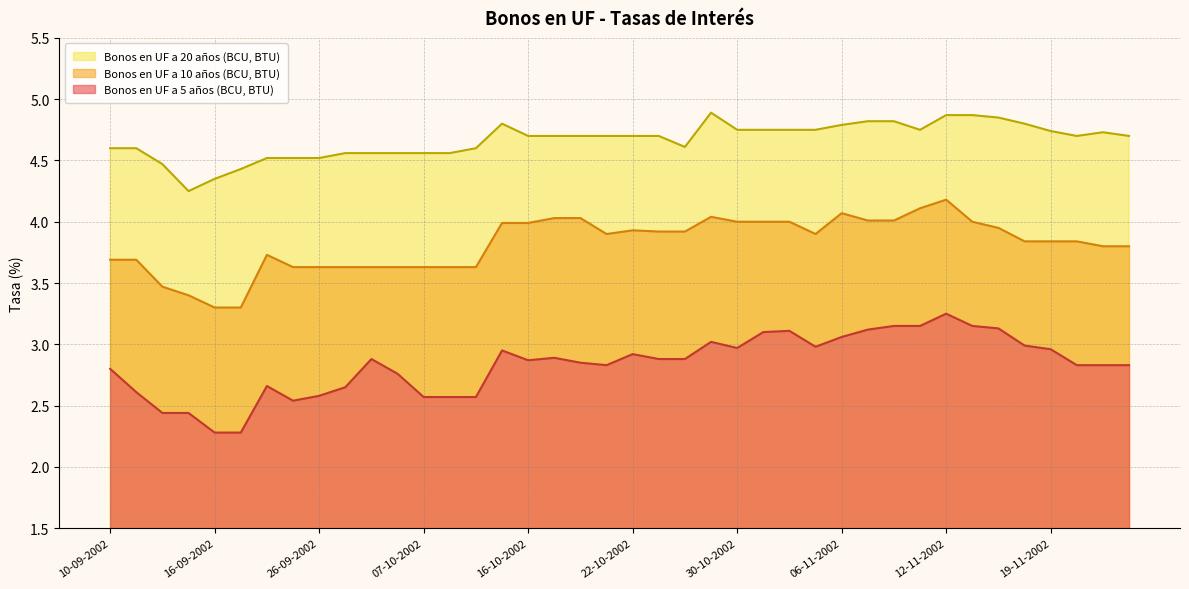

Is it true that Bonos en UF a 5 años (BCU, BTU) equals 5.5 at 04-11-2002?

False